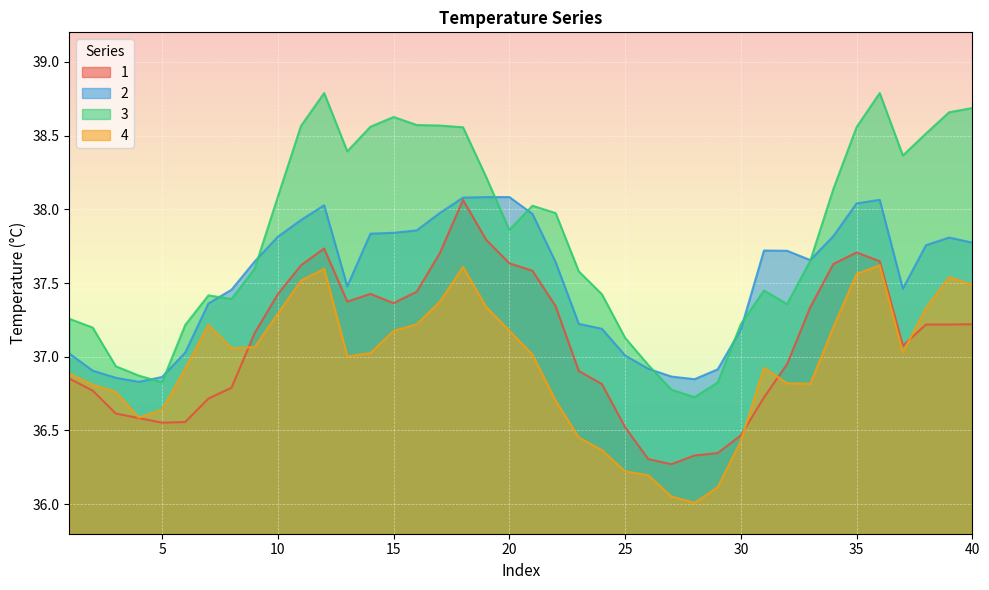

List the series in order of their overall mean, highest first.

3, 2, 1, 4